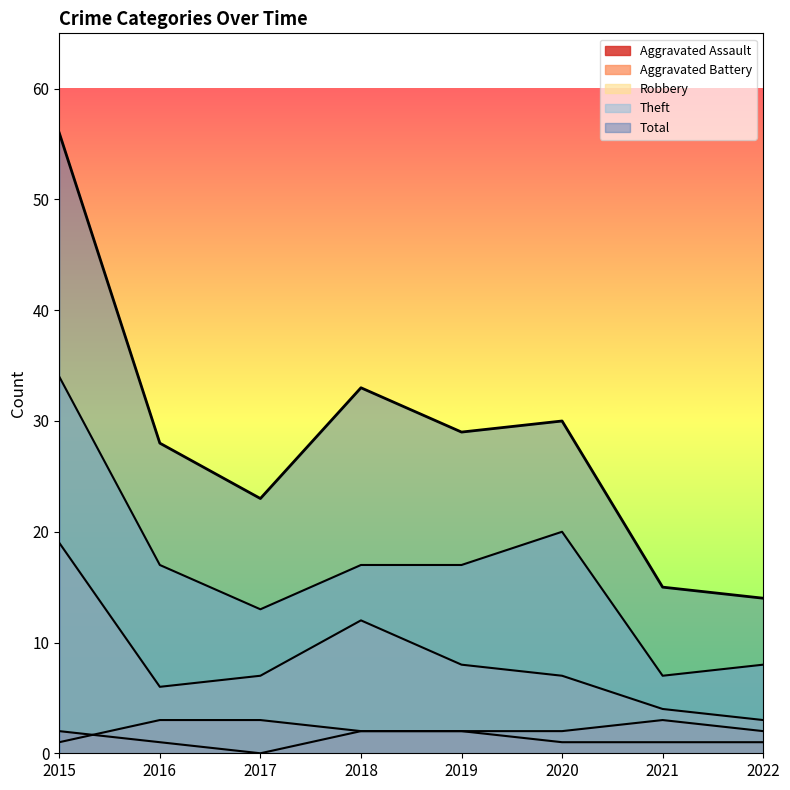

Which category has the lowest value across all series?

2017